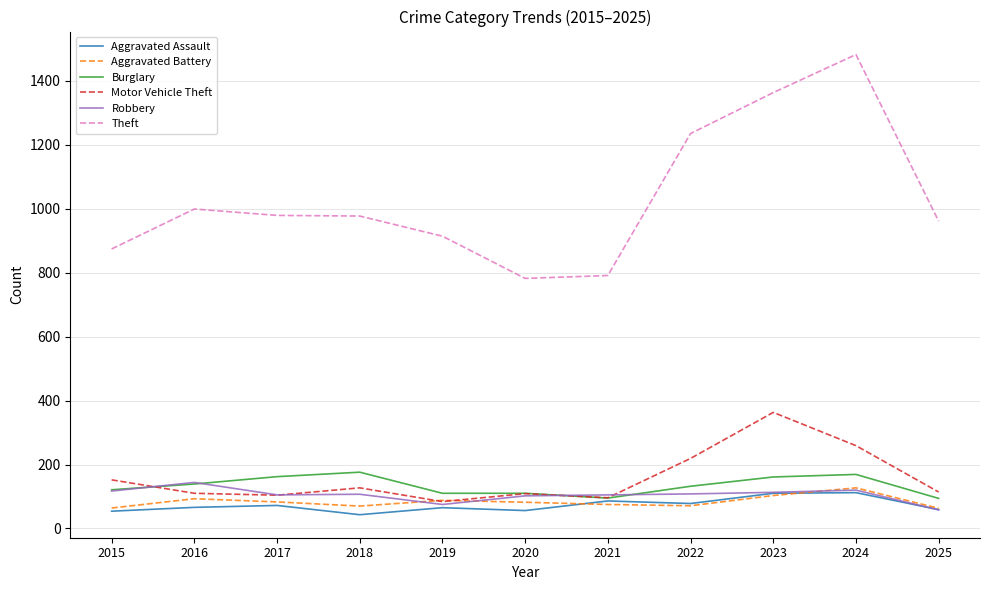

Which series has the largest range (max minus min)?

Theft